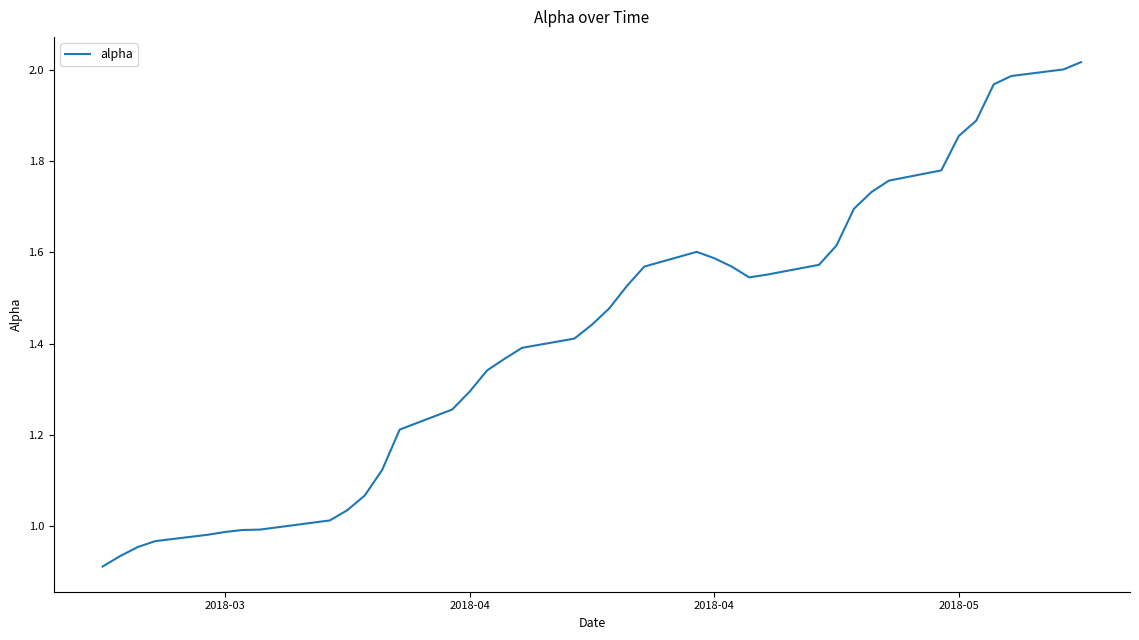

How many categories are shown in the chart?

40